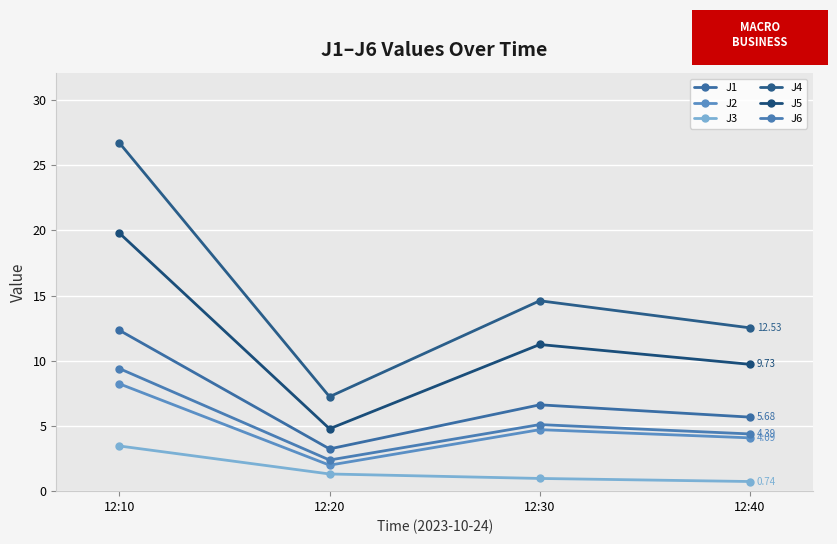

The value of J4 at 12:10 is 39.6. True or false?

False